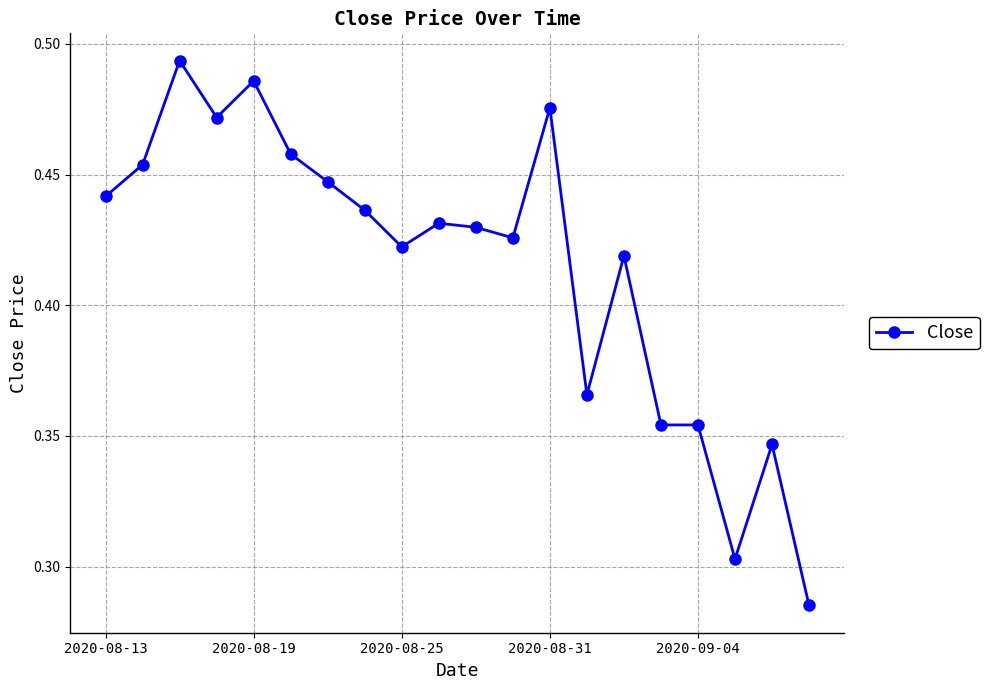

True or false: the data has more than 0 interior local peaks.

True